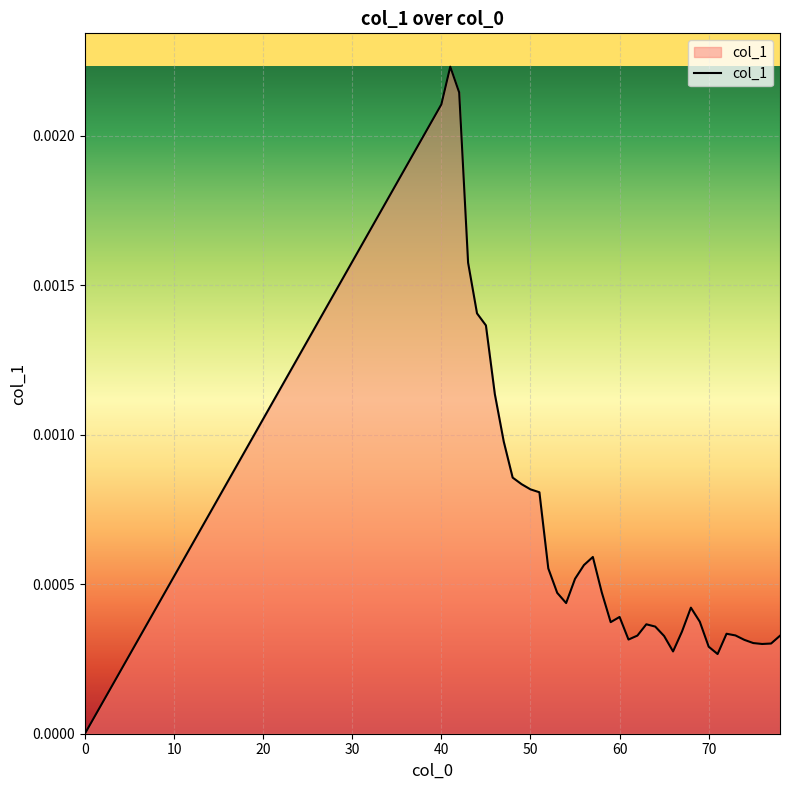

Does the chart display data point markers on the line(s)?

No